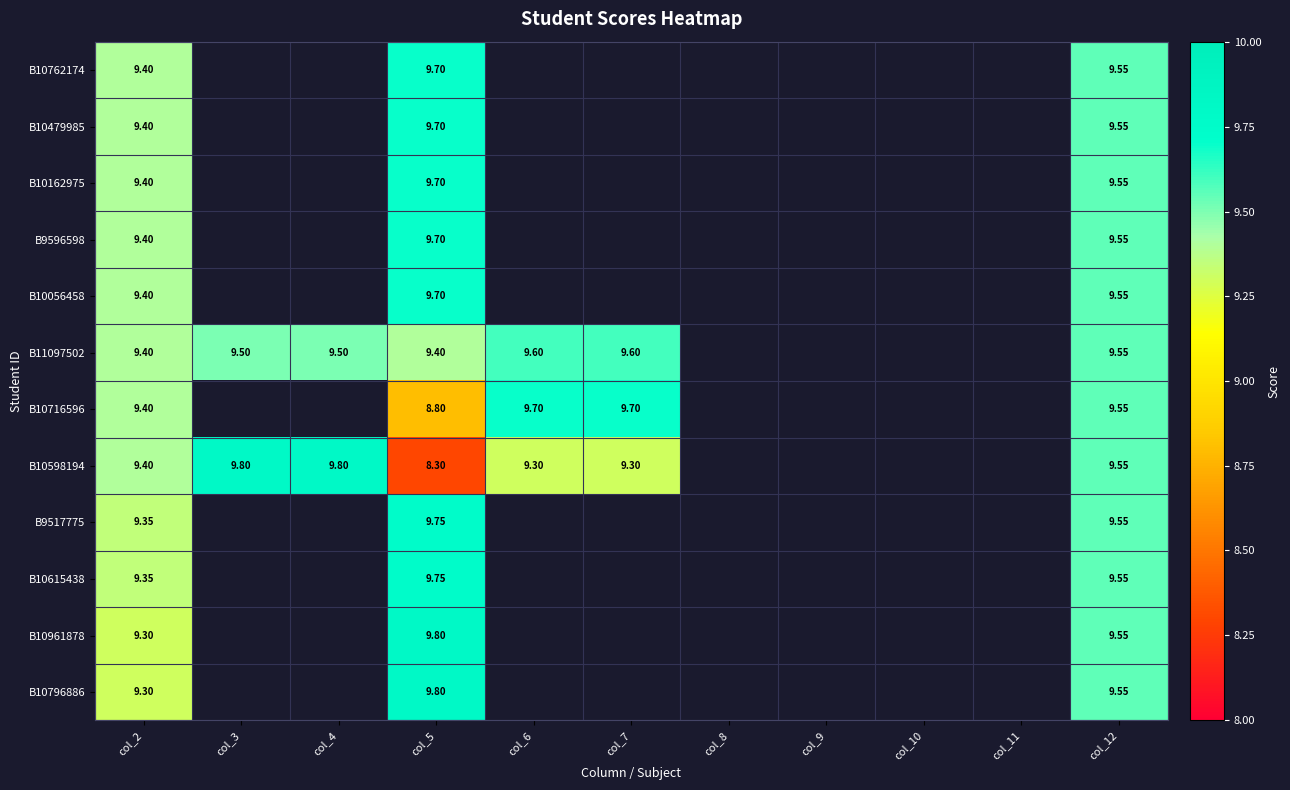

Which series changed the most between col_3 and col_12?

B10598194